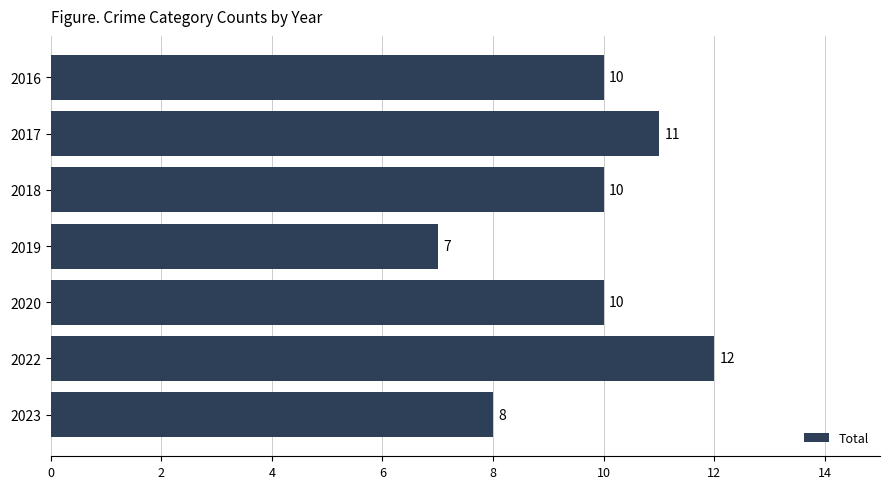

Which has a higher value, 2020 or 2017?

2017